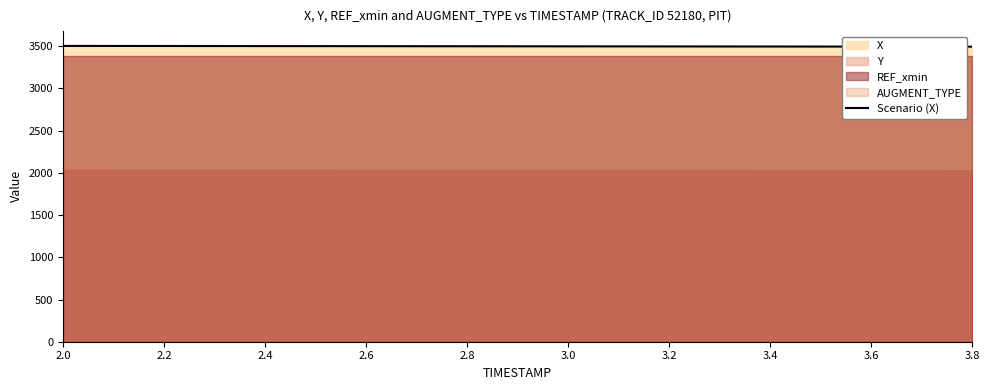

The value of Scenario (X) at 2.2 is 3503.1. True or false?

True